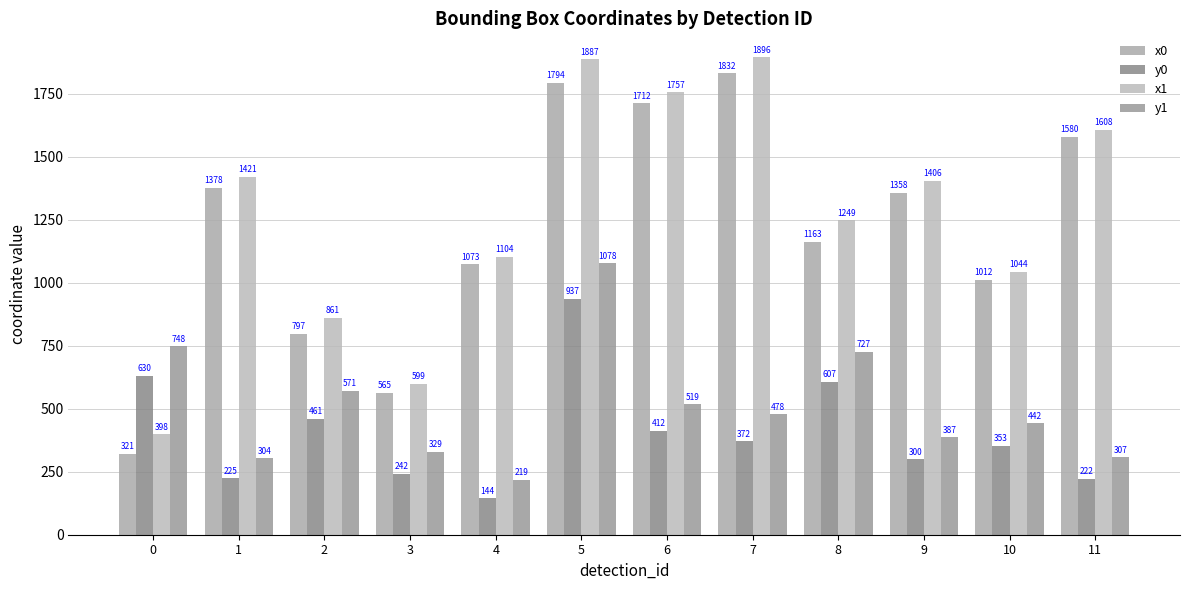

What is the minimum value for y0?

144.4